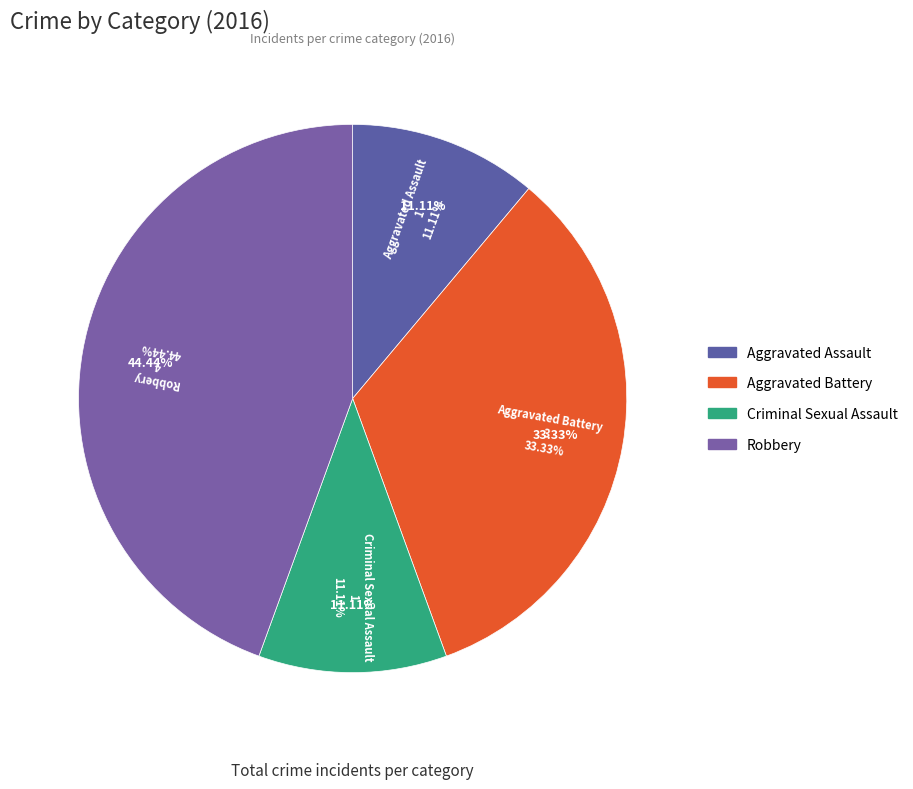

To the nearest percent, what is the combined percentage of Aggravated Battery and Robbery?

78%